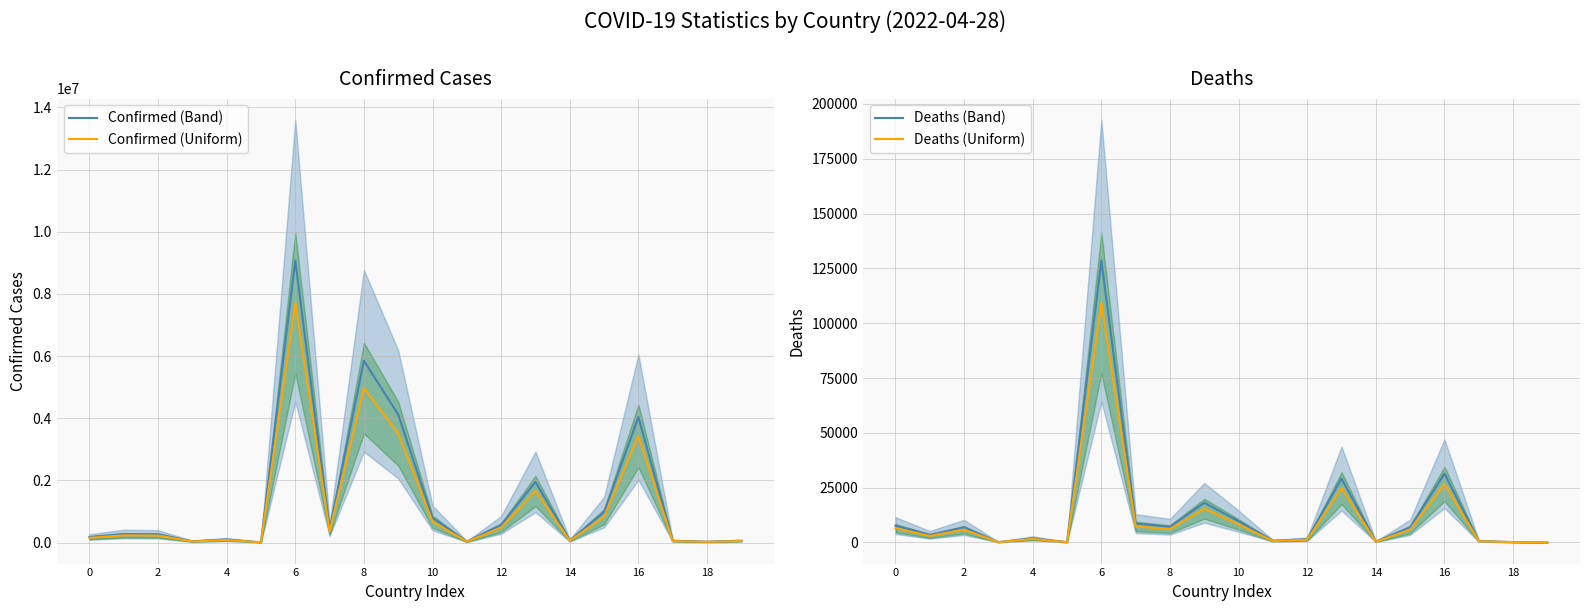

Is the value of Deaths (Uniform) at 4 greater than the value of Deaths (Band) at 10?

No